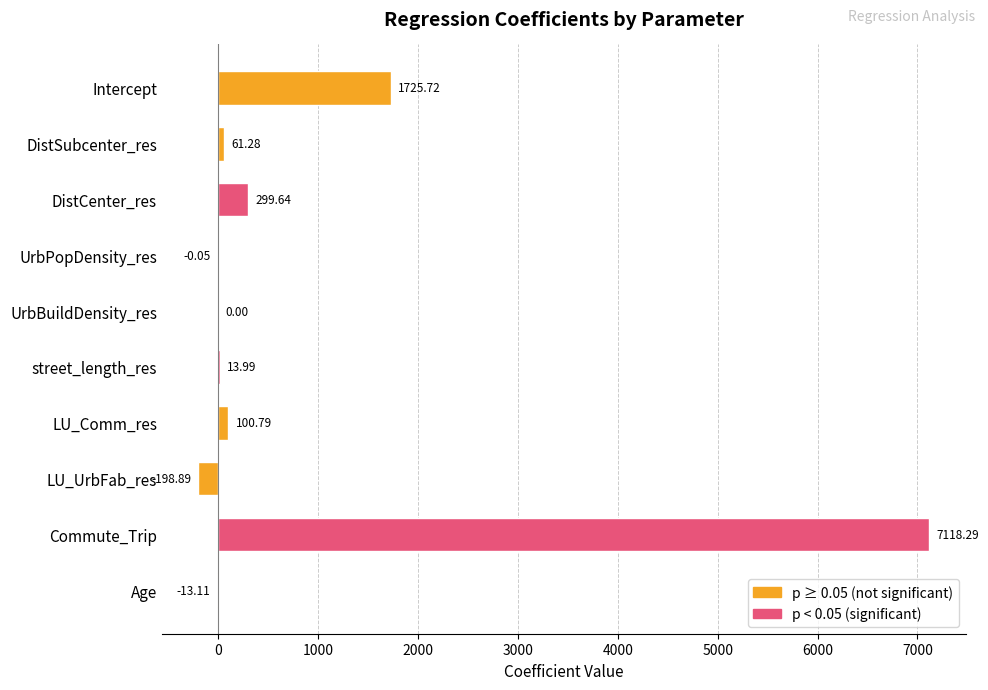

Count the number of categories in the chart.

10